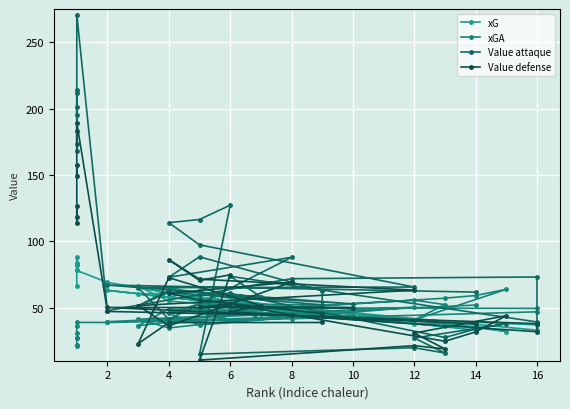

Count the number of categories in the chart.

40